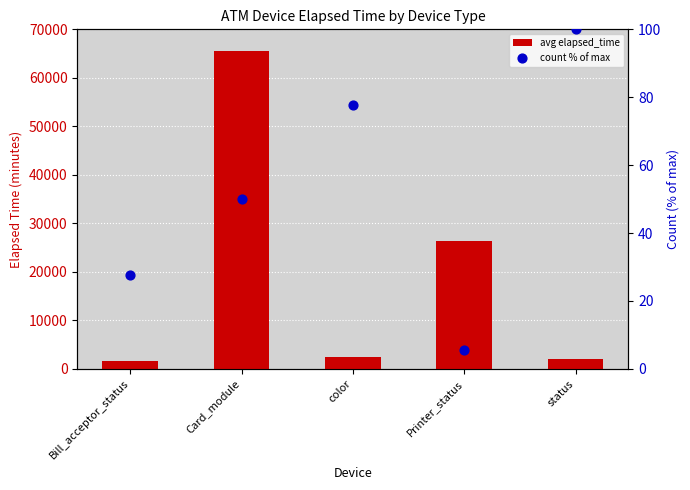

Which series contains the lowest Y value?

count % of max